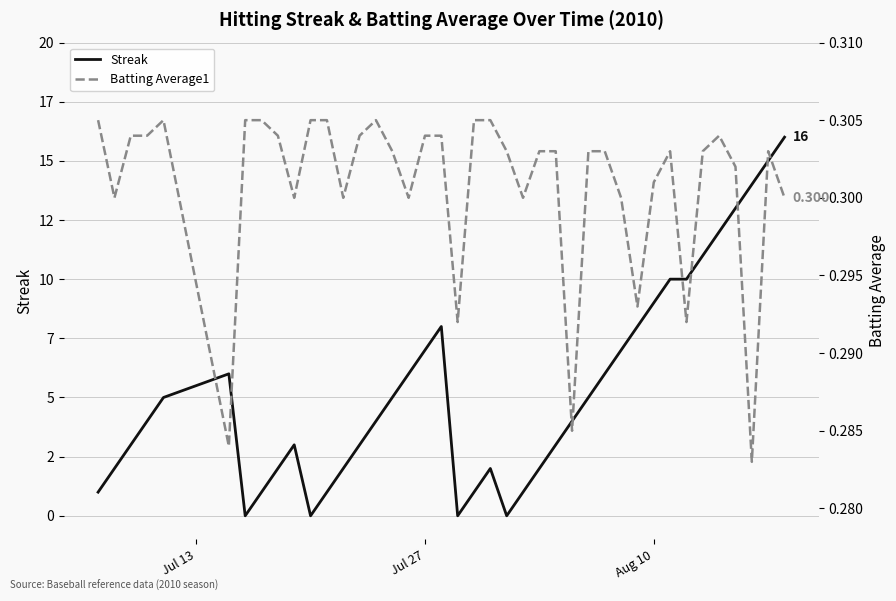

Which series has the widest spread of values?

Streak